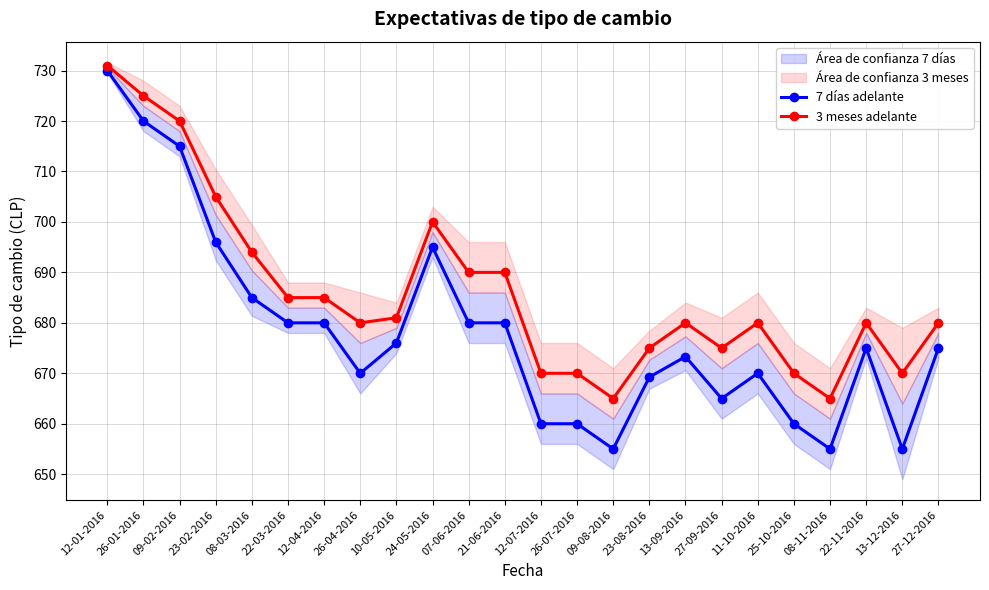

What is the average value of the 7 días adelante series?

678.3